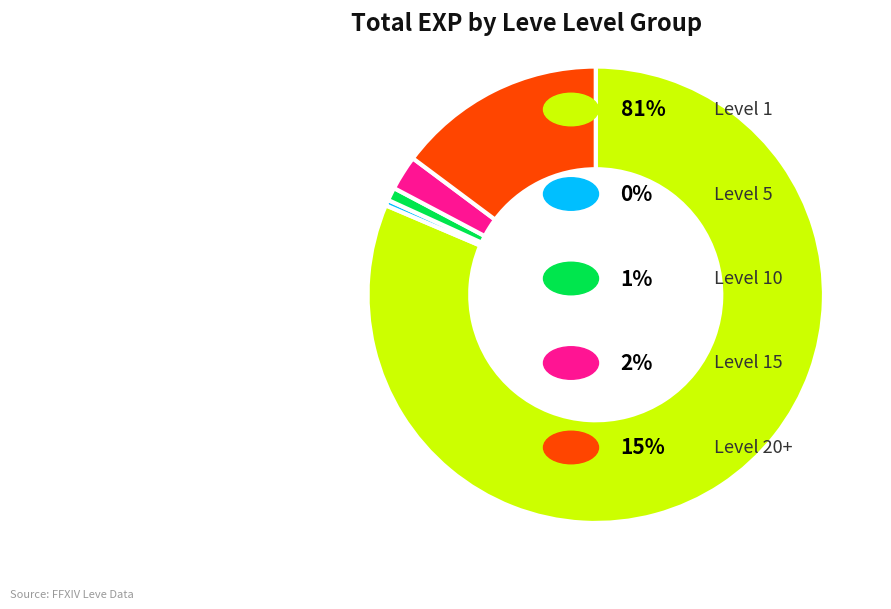

Is there any slice that represents more than half of the pie?

Yes